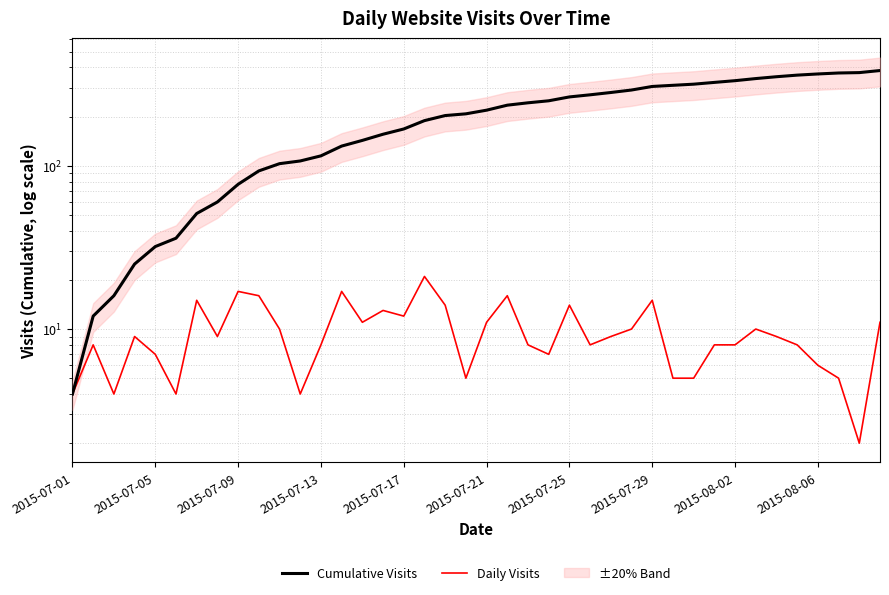

True or false: Cumulative Visits and Daily Visits cross at least once.

False